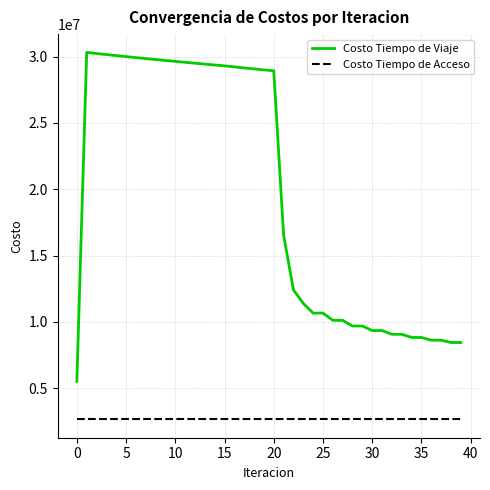

What is the difference between the maximum and minimum values in the Costo Tiempo de Viaje series?

24793745.7